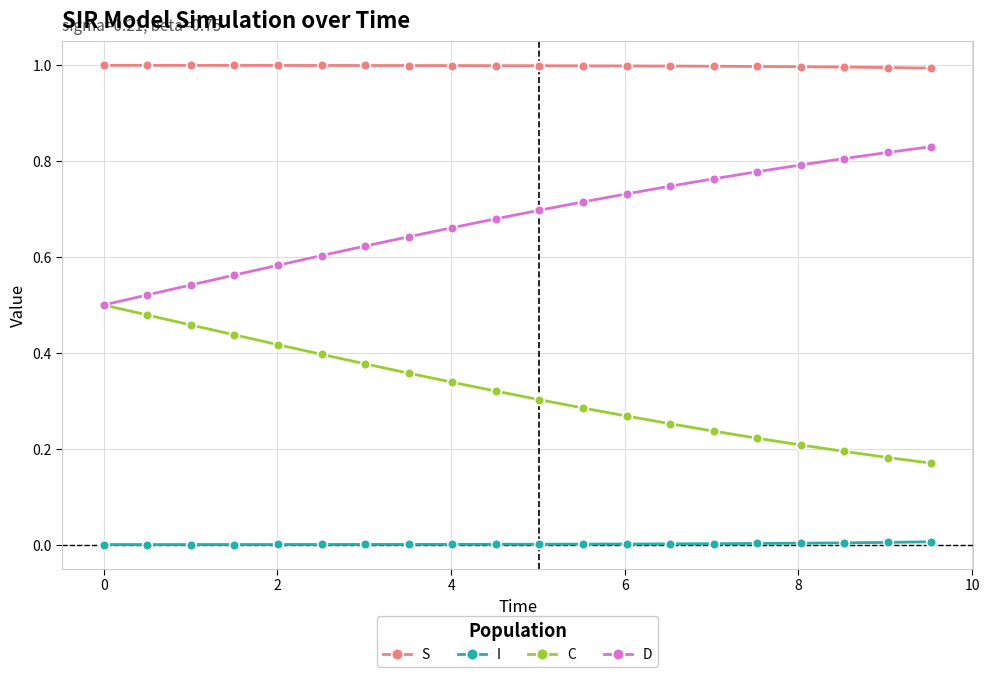

What is the maximum value shown in the chart?

1.0